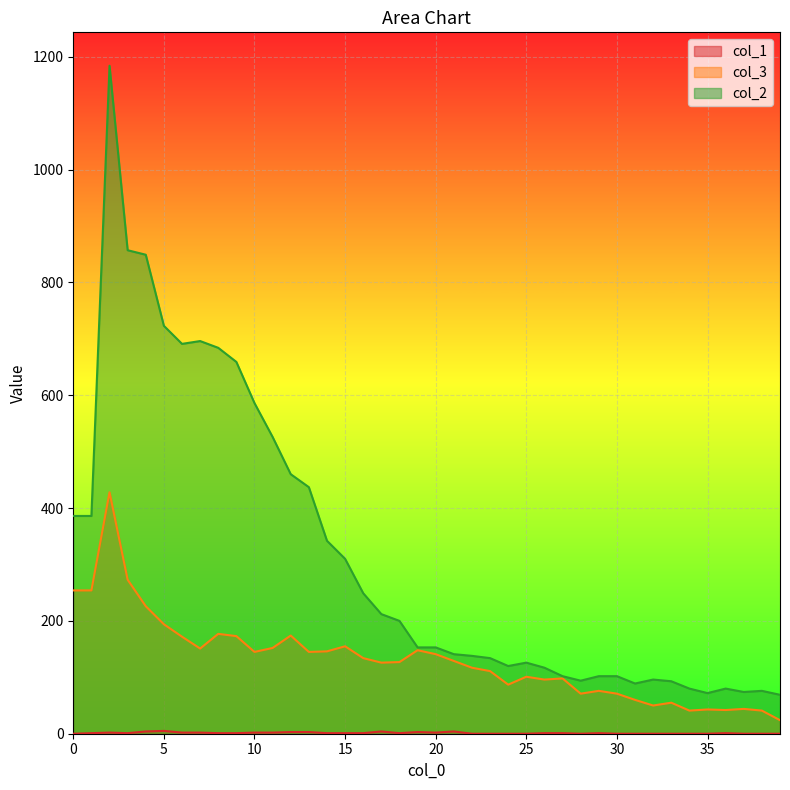

True or false: col_3 and col_2 intersect in this chart.

False